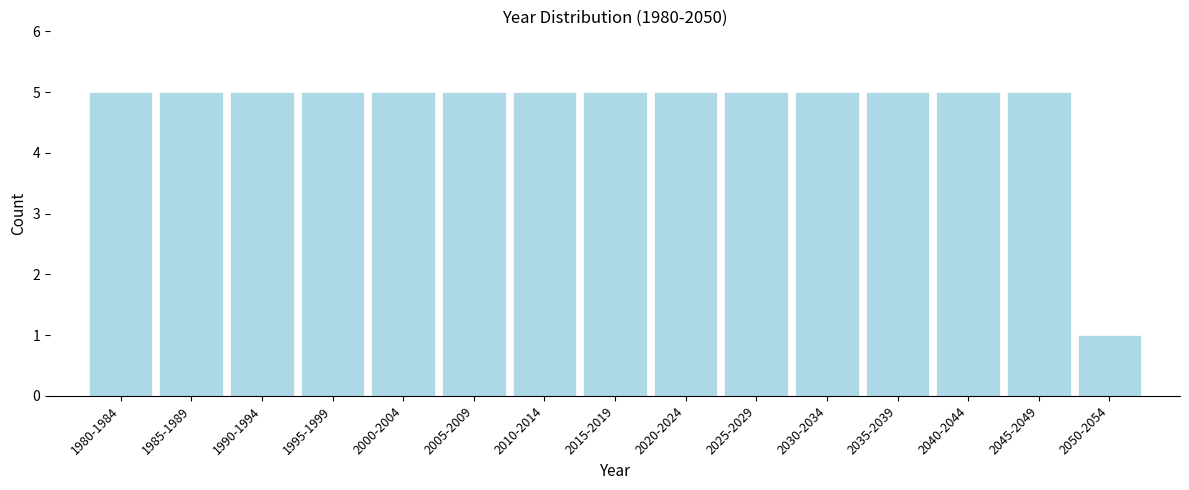

Reading left to right, list all the values displayed in this chart.

5	5	5	5	5	5	5	5	5	5	5	5	5	5	1